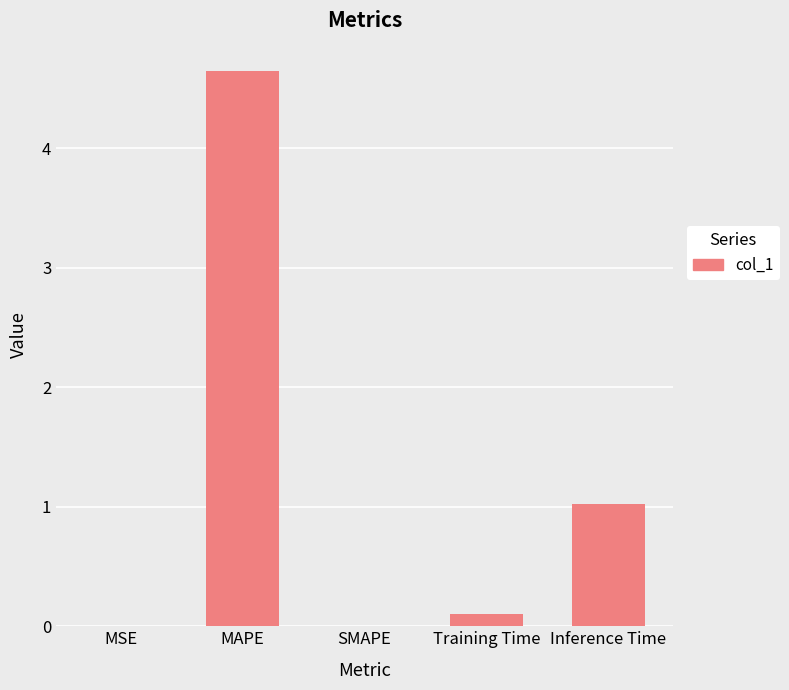

Is it true that the value at Inference Time is 1.0?

True